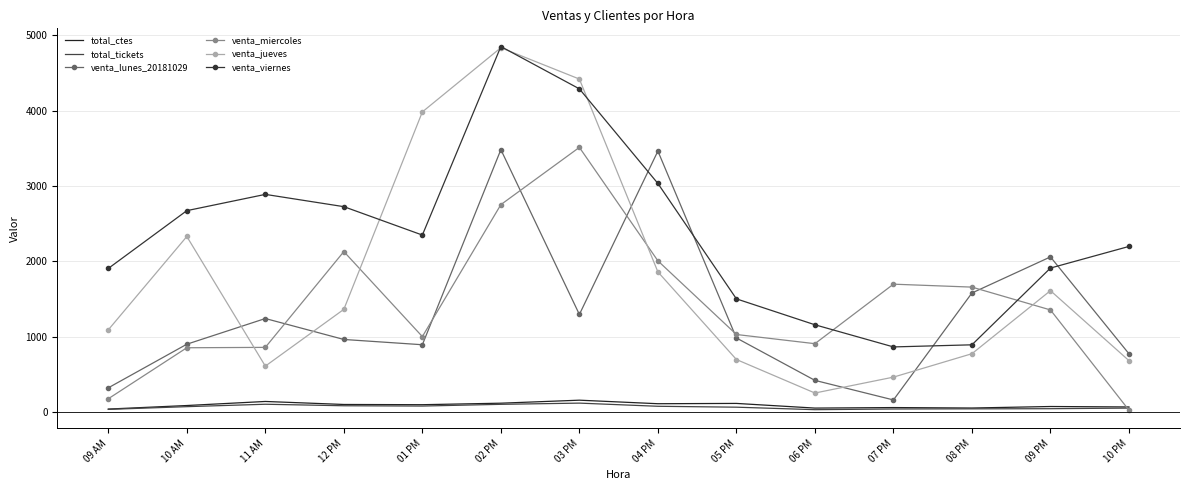

At which label is venta_jueves closest to 2542?

10 AM